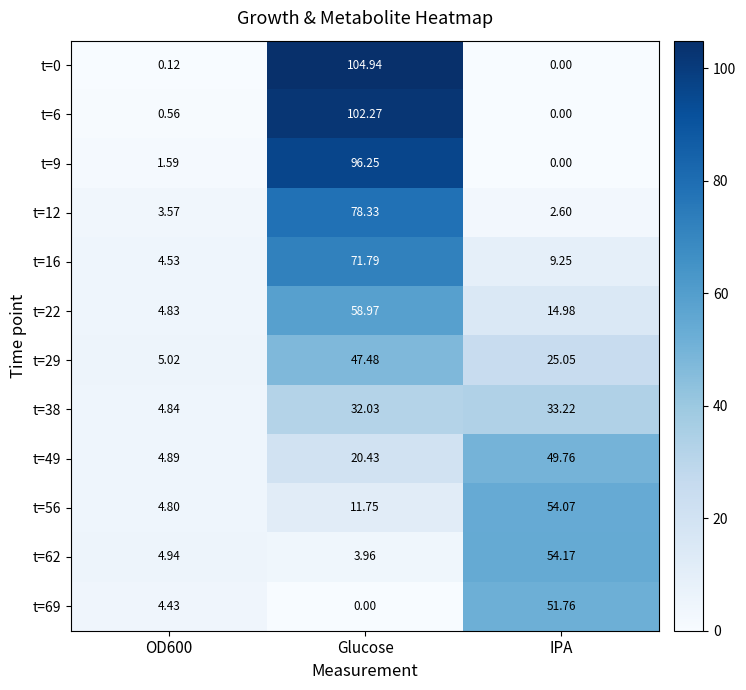

List the series in order of their peak value, highest first.

t=0, t=6, t=9, t=12, t=16, t=22, t=62, t=56, t=69, t=49, t=29, t=38